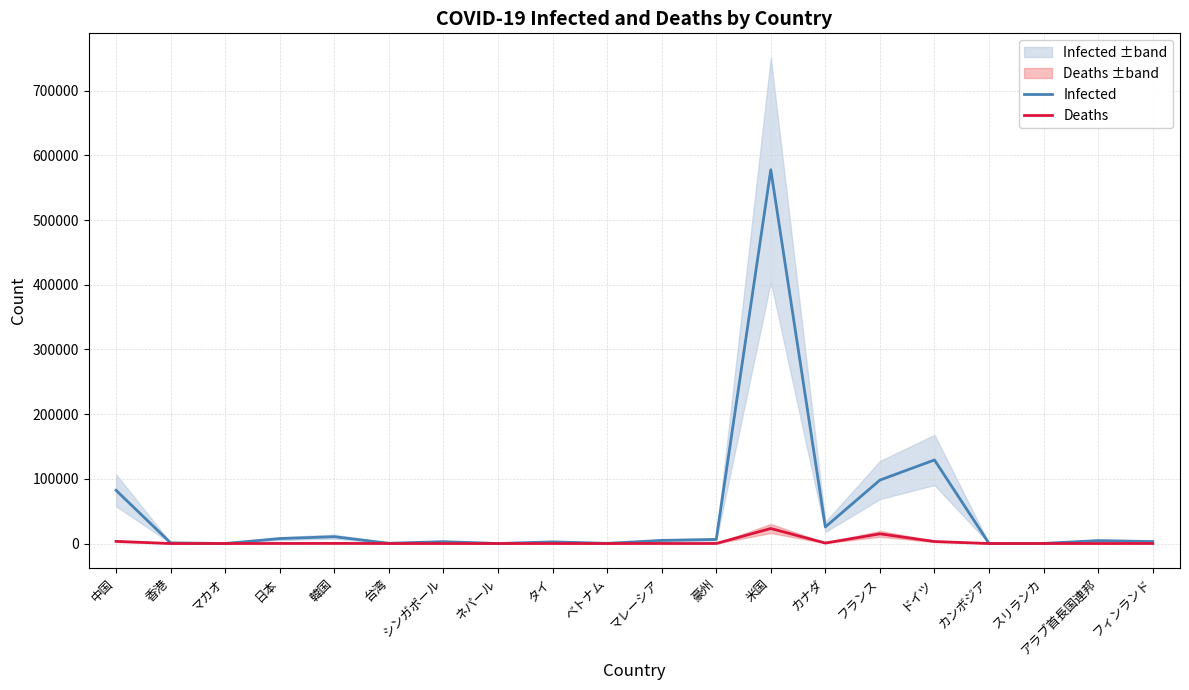

What is the spread (max minus min) of values at 日本?

7536